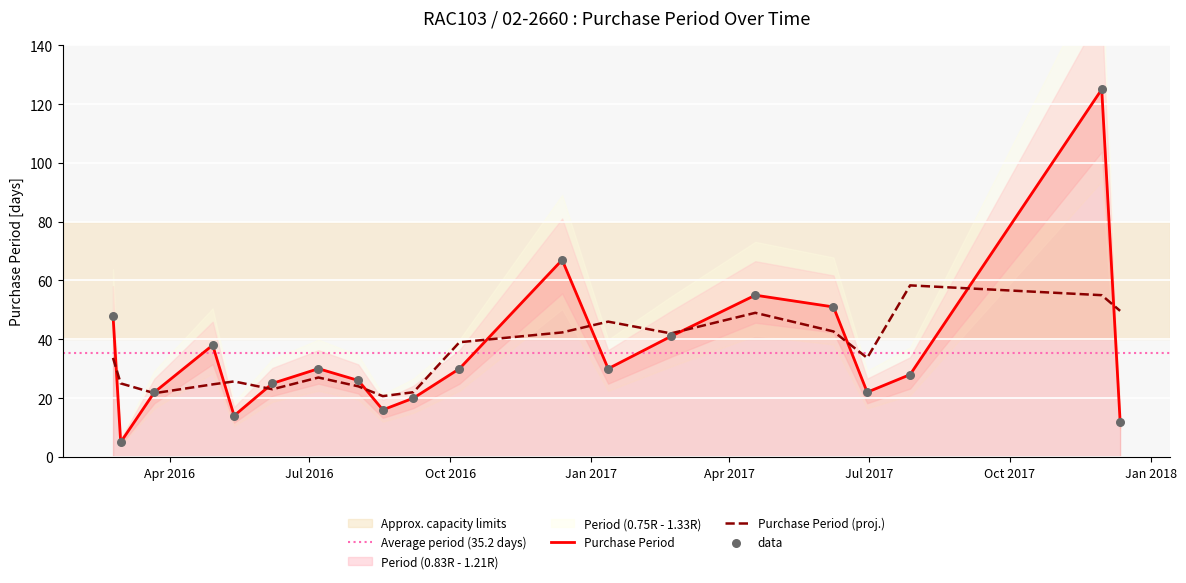

What is the change in value from 2016-03-22 to 2016-08-18?

-6